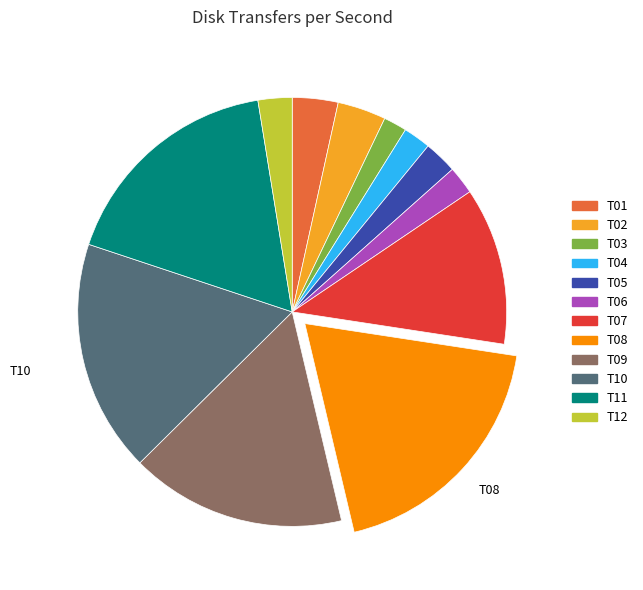

Count the number of slices in the pie.

12